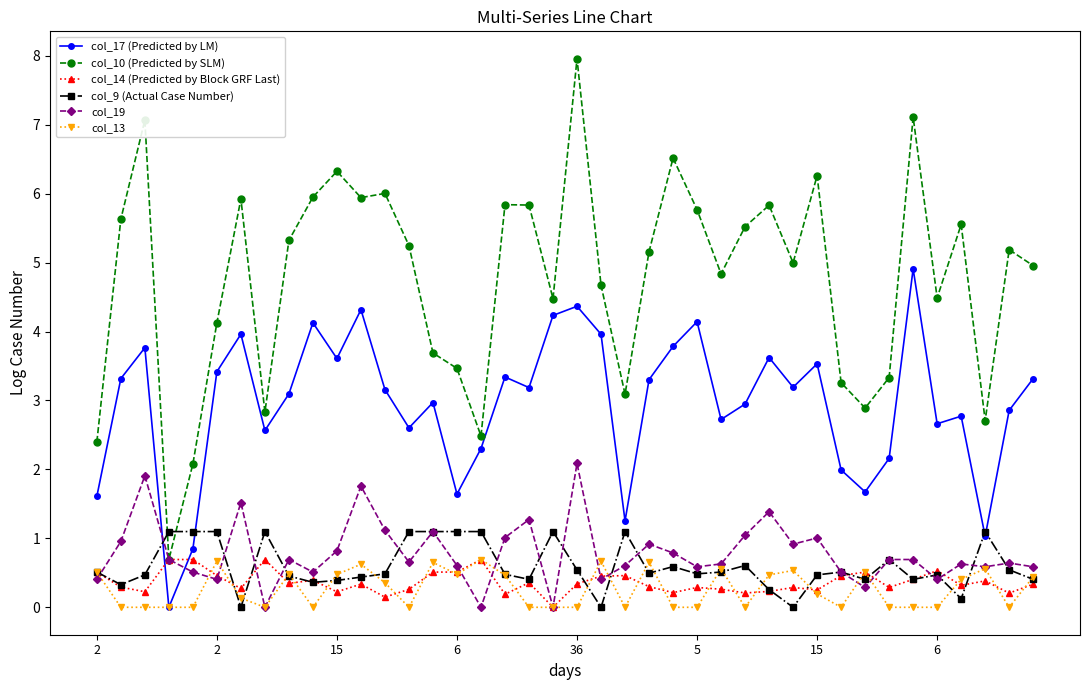

Which series has the widest spread of values?

col_10 (Predicted by SLM)